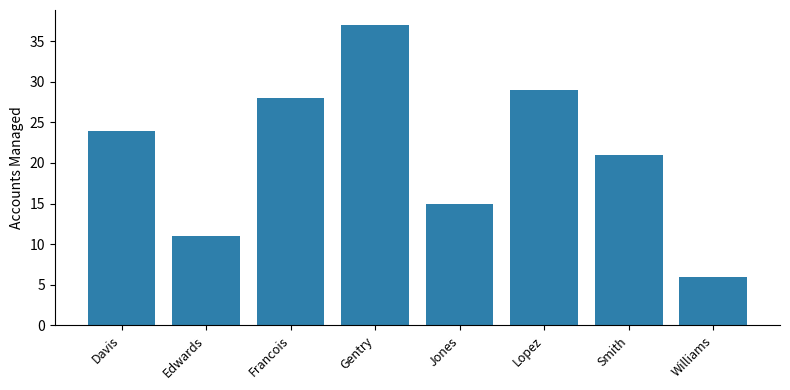

Between Davis and Jones, which is larger?

Davis